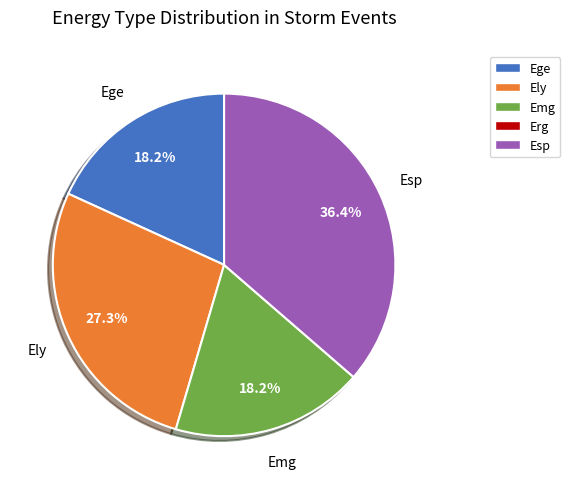

How many segments does this pie chart have?

4